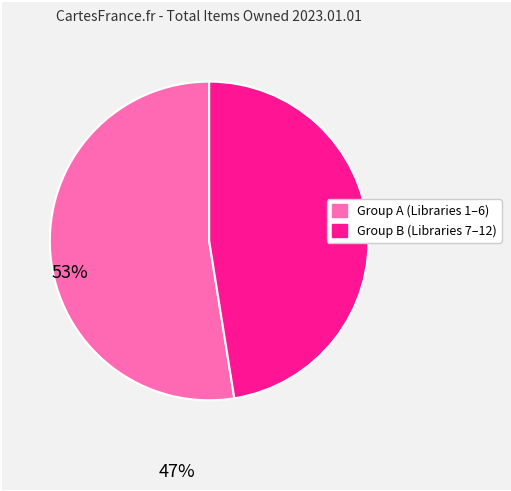

Does any single category account for the majority?

Yes